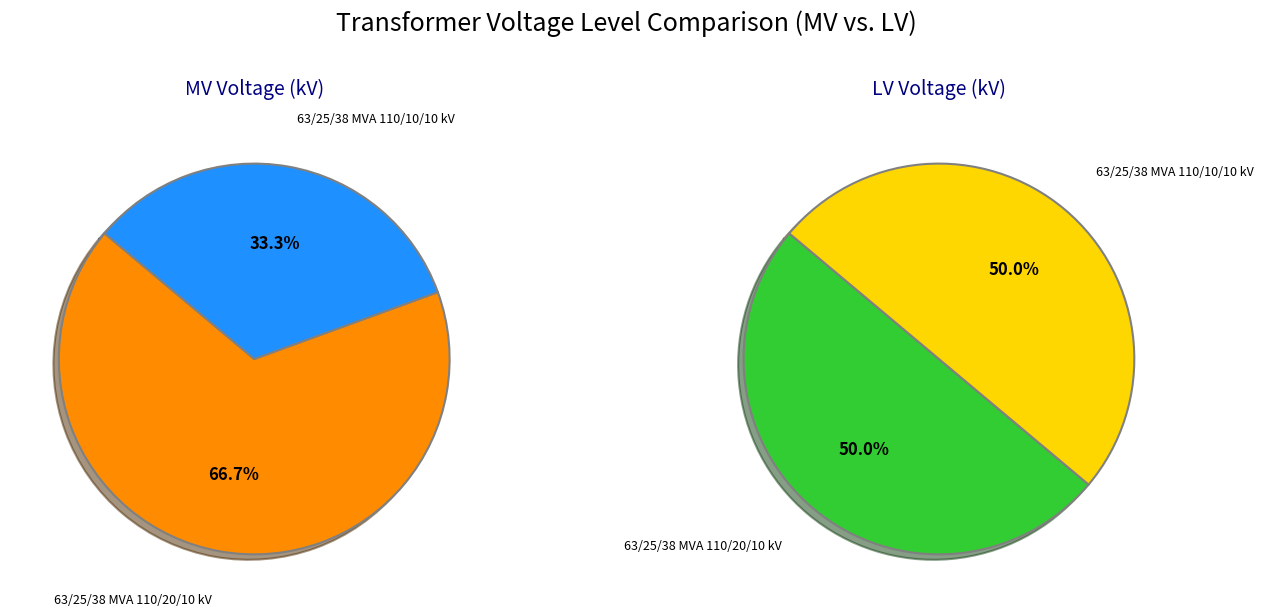

Combined, do 63/25/38 MVA 110/10/10 kV and 63/25/38 MVA 110/20/10 kV account for over 50%?

Yes